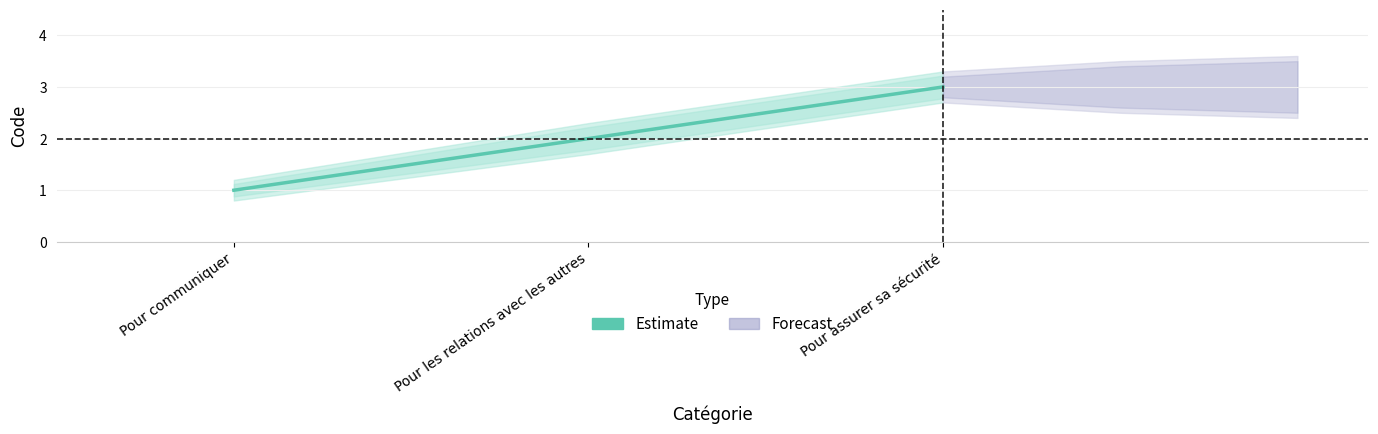

What is the average value?

2